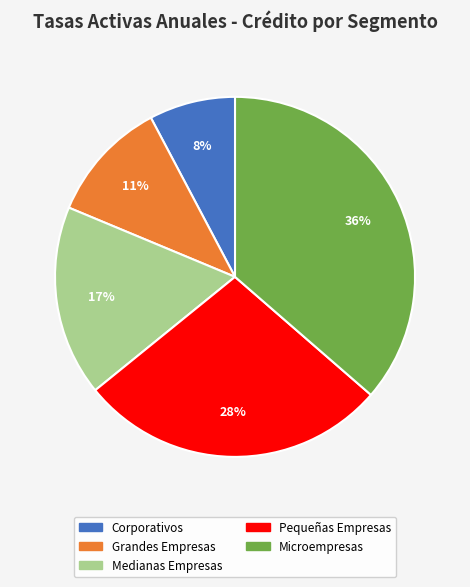

What is the smallest slice in the pie chart?

Corporativos